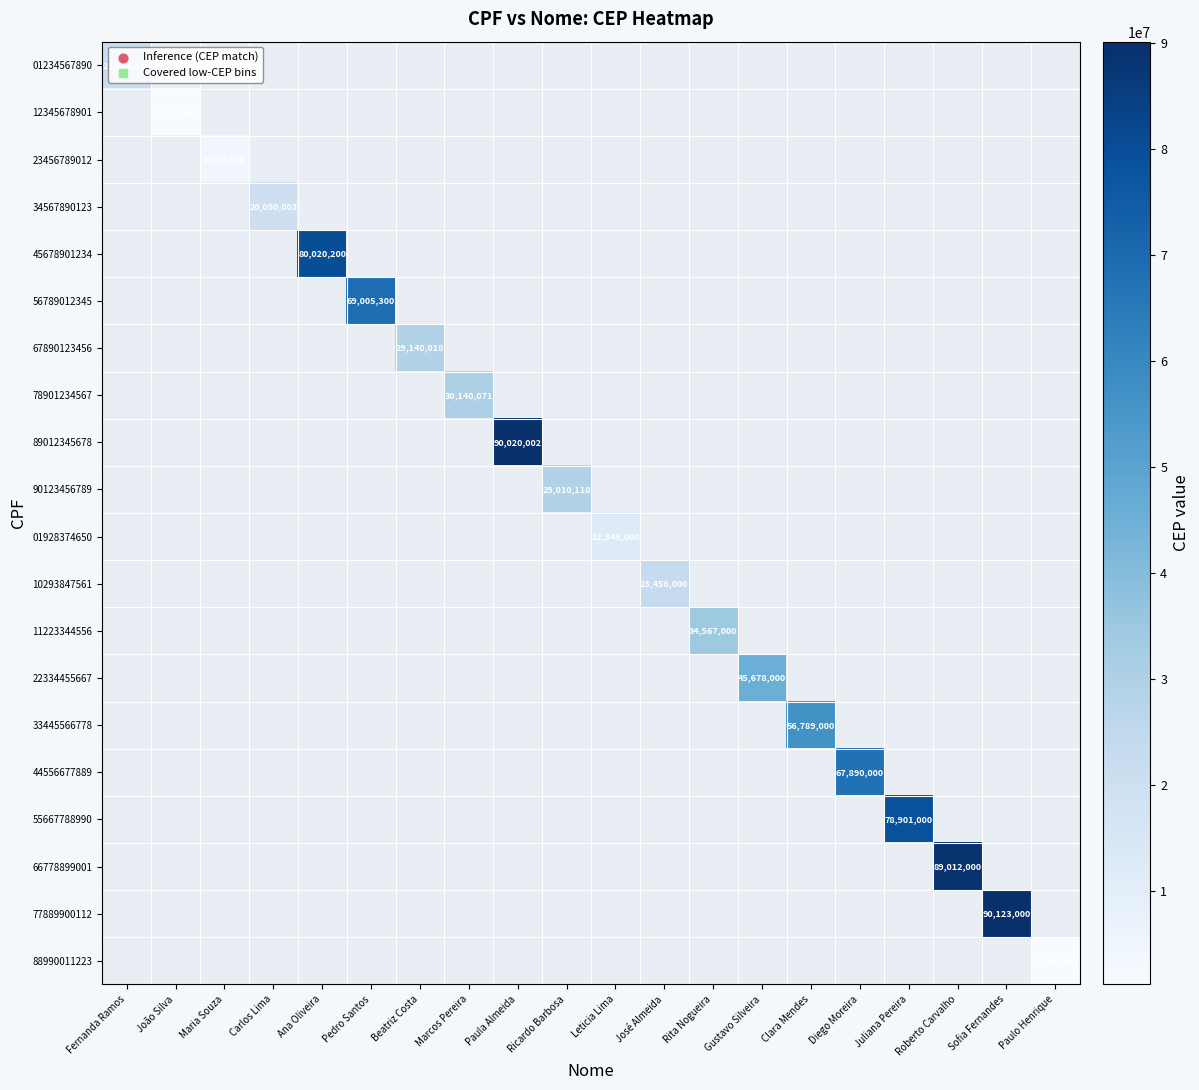

What is the maximum value shown in the chart?

90123000.0